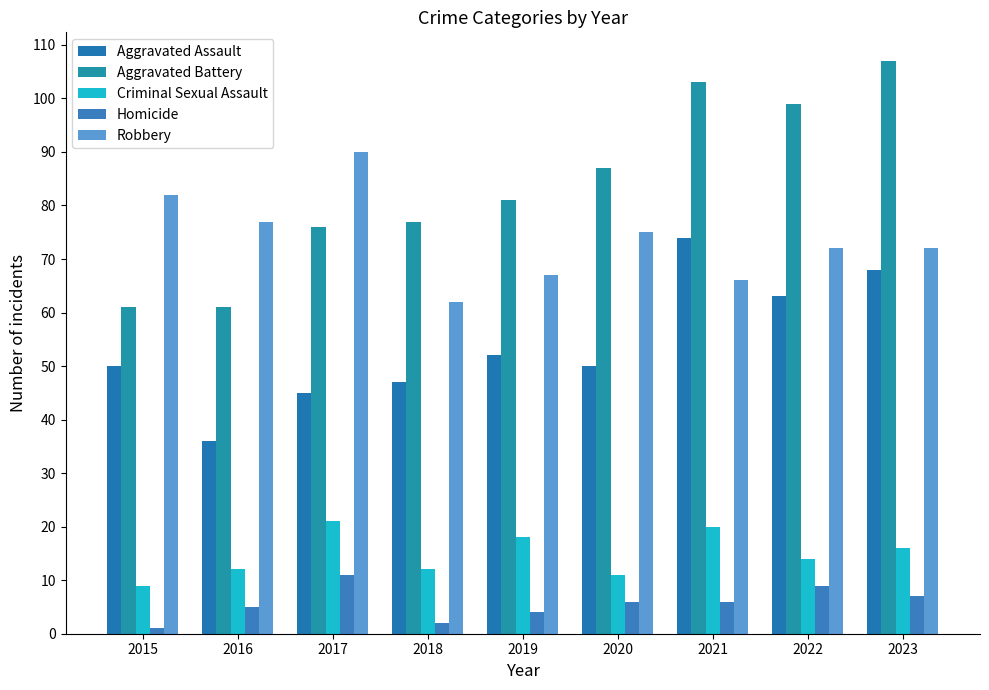

Which series has the largest total across all categories?

Aggravated Battery